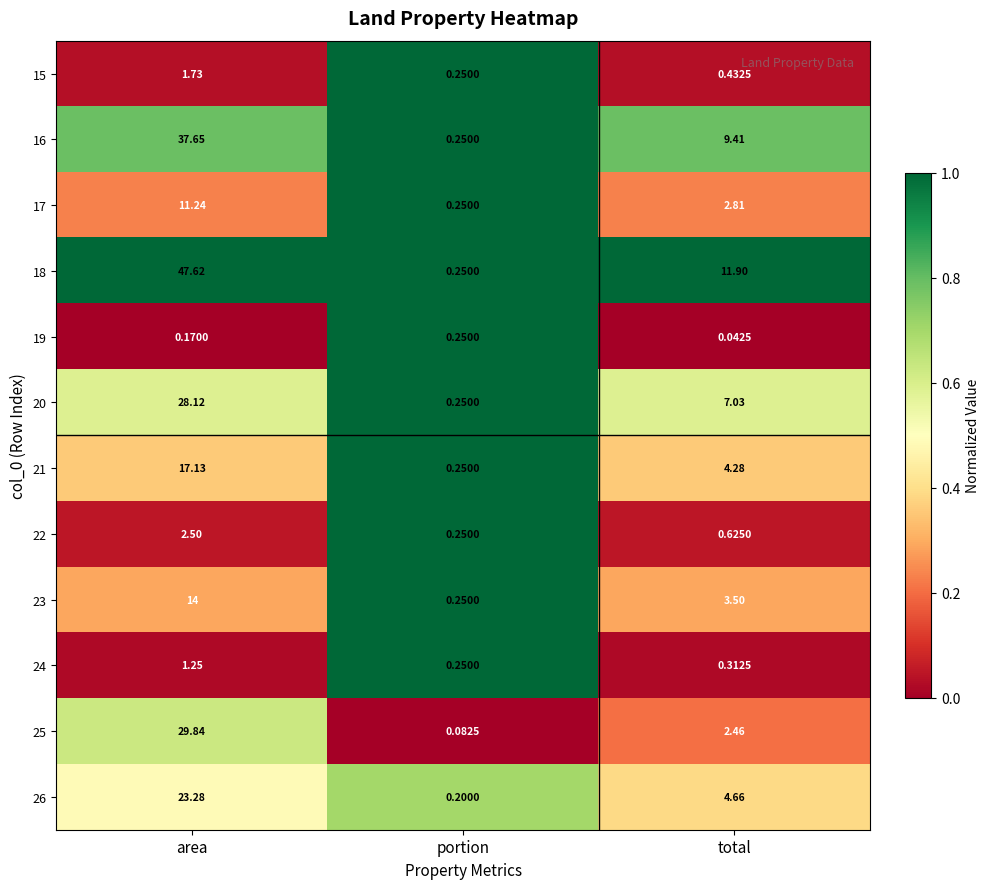

What is the total value across all series at portion?

2.8